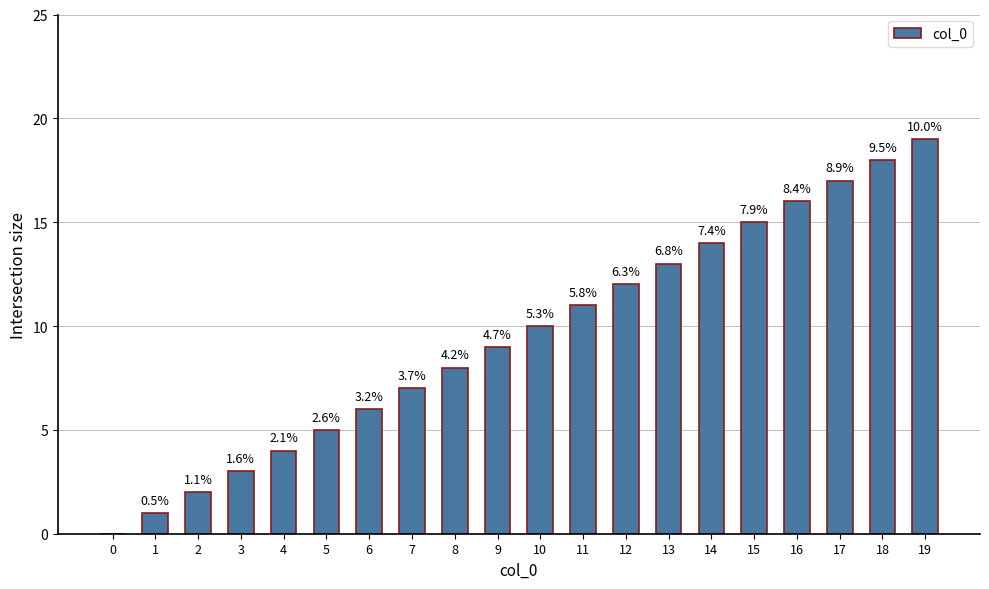

Which has a higher value, 19 or 2?

19